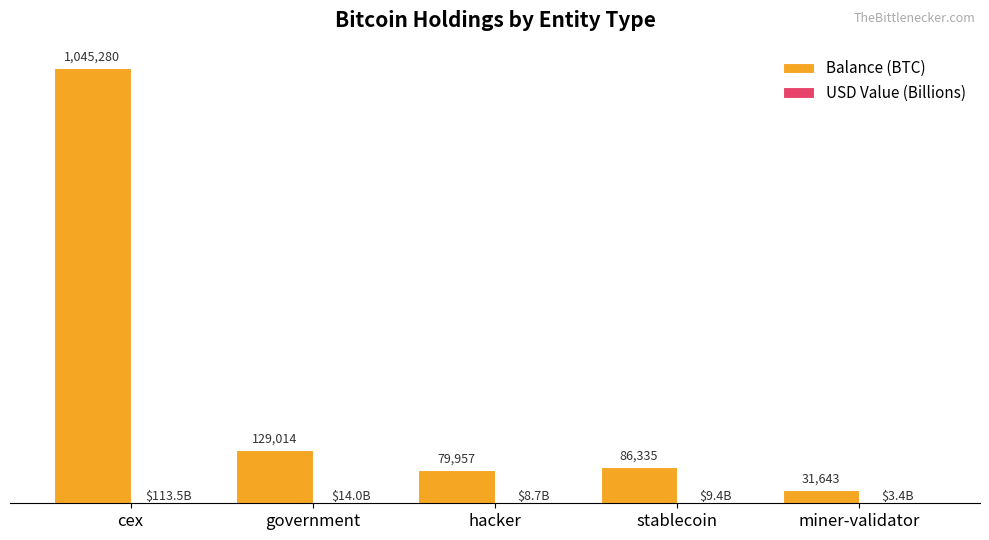

True or false: USD Value (Billions) has a value of 3.4 at miner-validator.

True